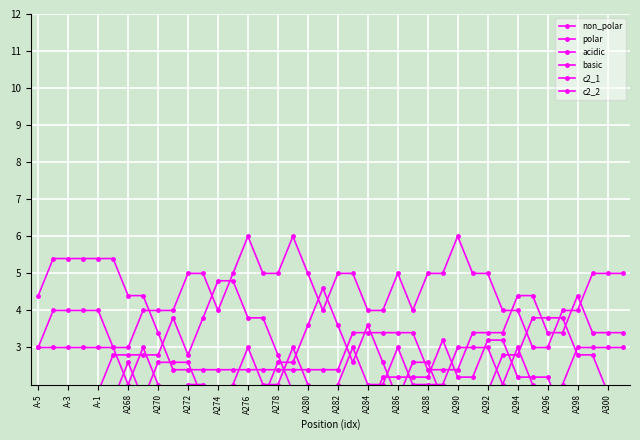

Which label corresponds to the largest value in the chart?

A276